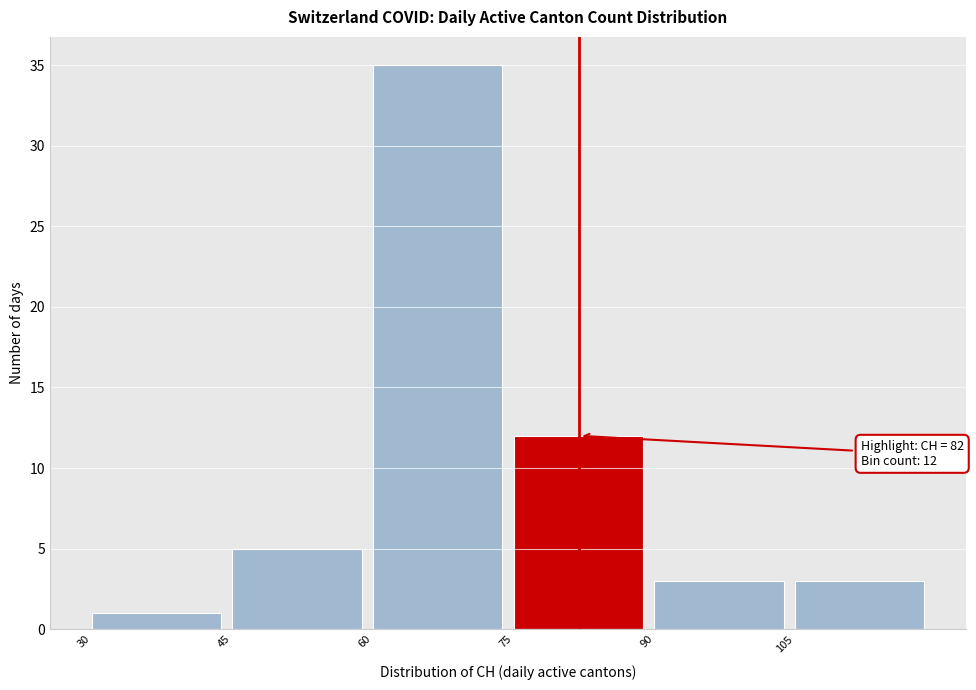

Over which range of the x-axis is the bar tallest?

60 to 75